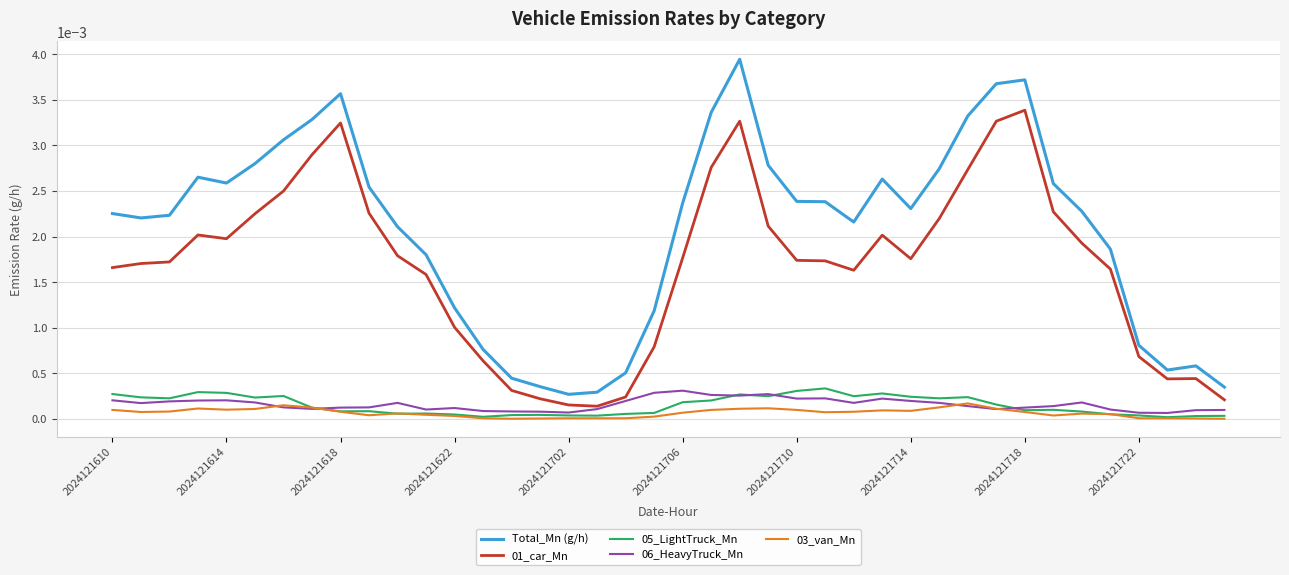

Which series has the largest total across all categories?

Total_Mn (g/h)